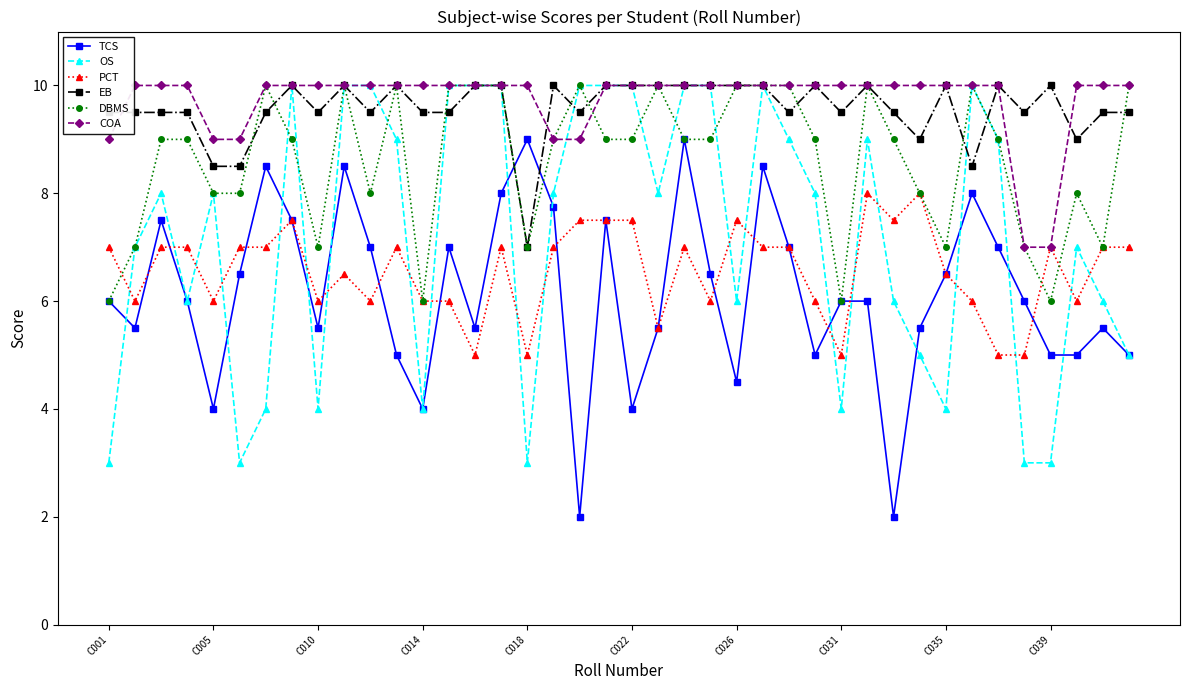

Which series ends up on top after the final intersection of EB and DBMS?

DBMS